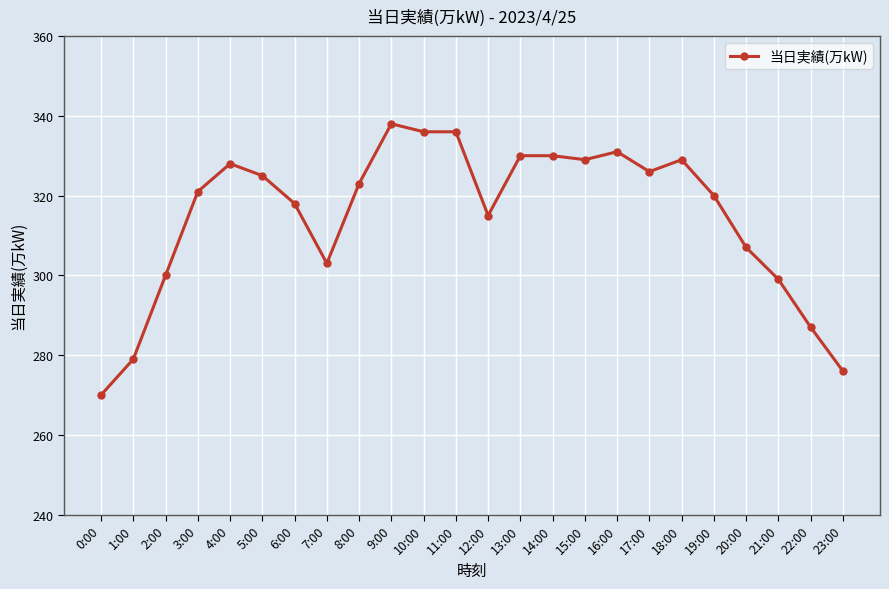

Which category has the lowest value across all series?

0:00